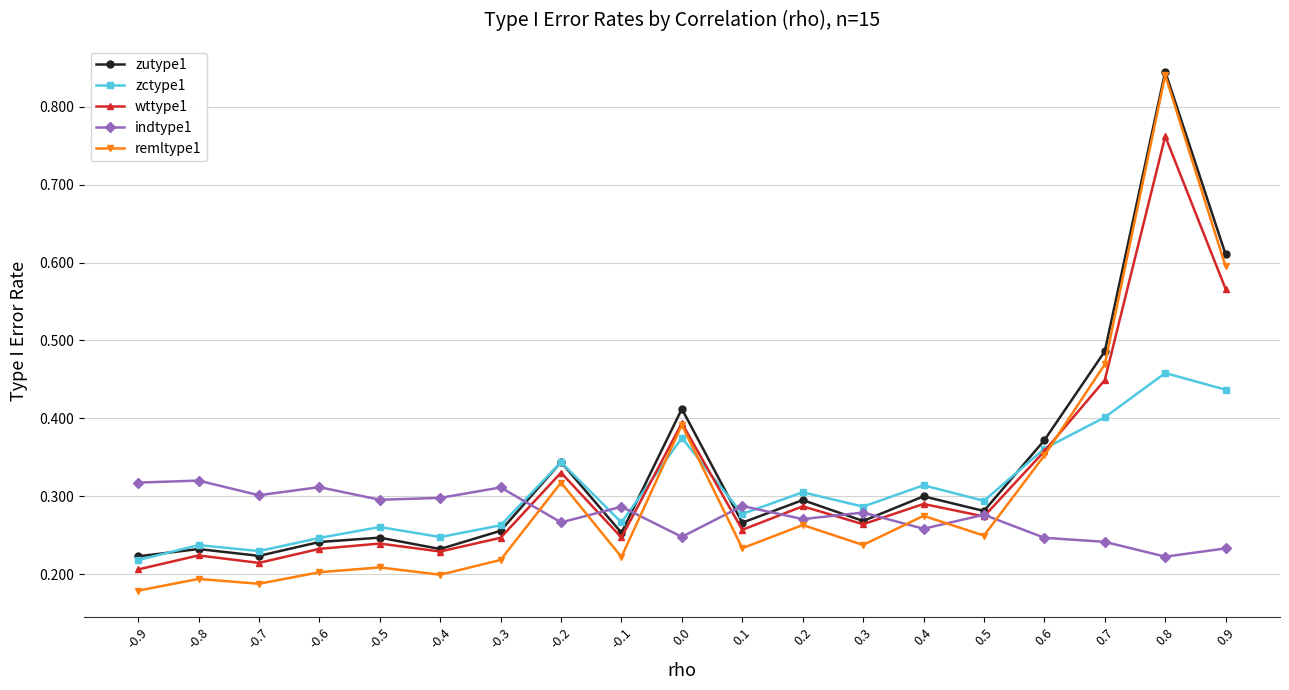

Is this an area chart (filled region under the line)?

No